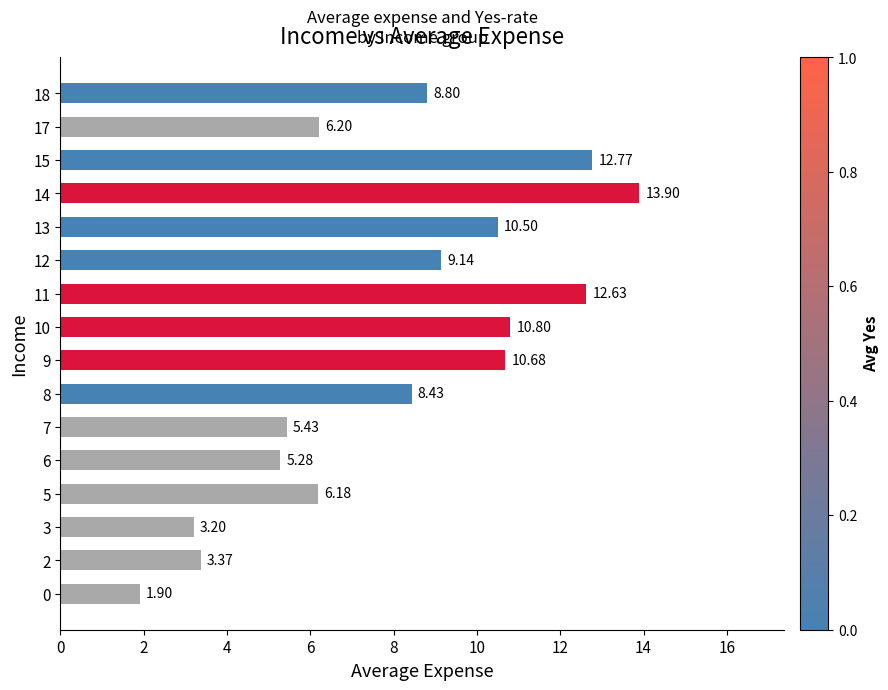

The value at 18 is 16.7. True or false?

False